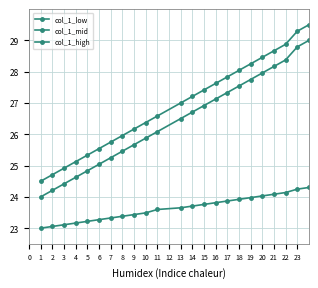

What is the difference between the second highest and minimum values in the col_1_mid series?

4.8